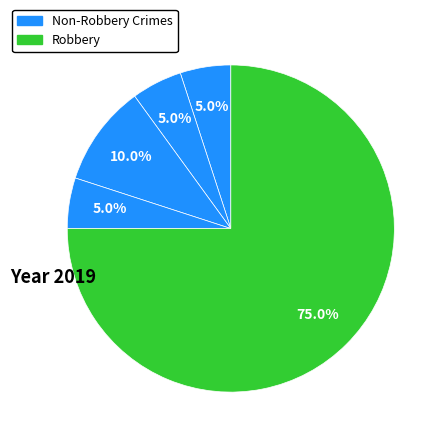

How many slices are in this pie chart?

5